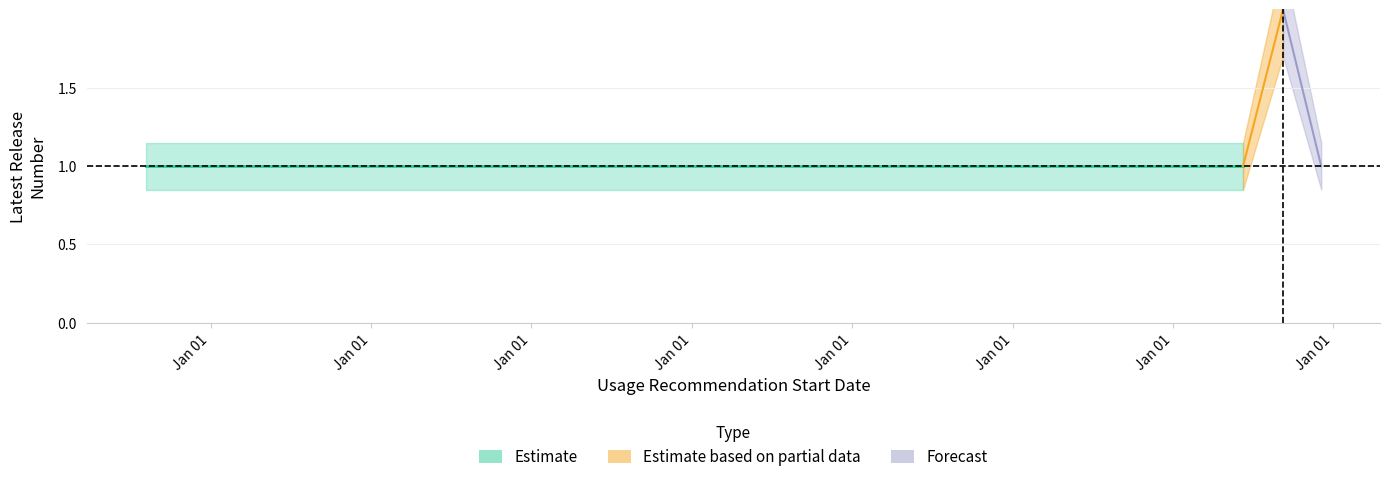

What is the sum of the Latest Release Number lower values at 06/08/2015 and 19/10/2020?

1.7